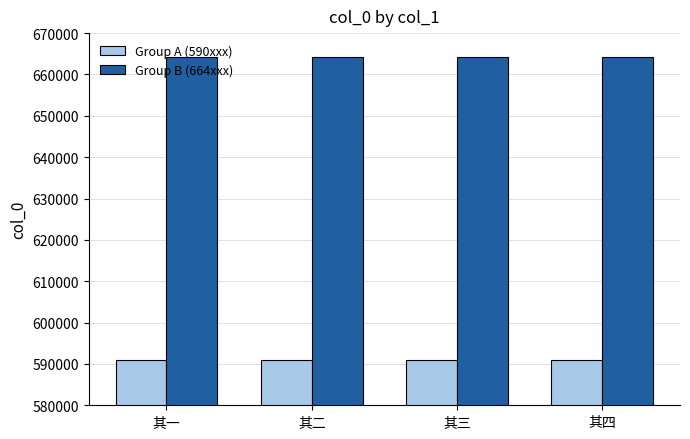

What is the total value across all series at 其二?

1255270